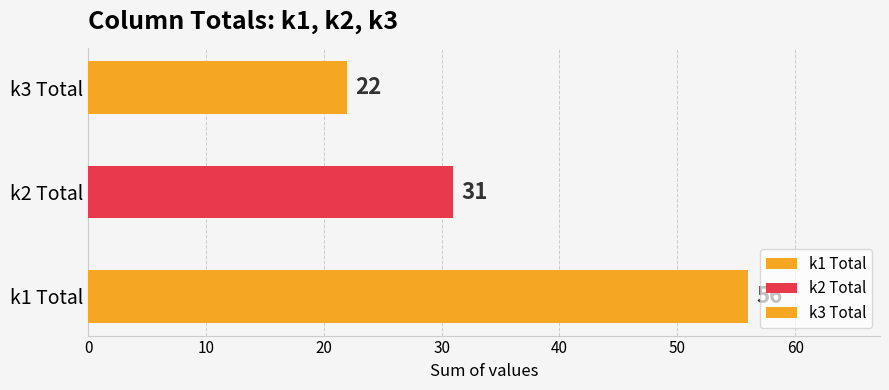

How many bars are there in total?

3